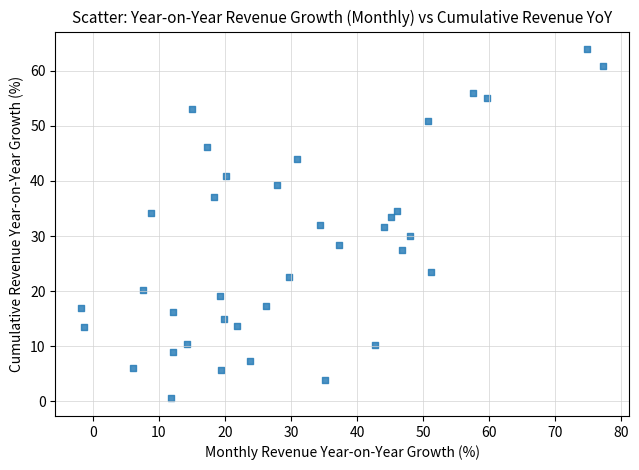

What is the range of X values (max minus min)?

79.0